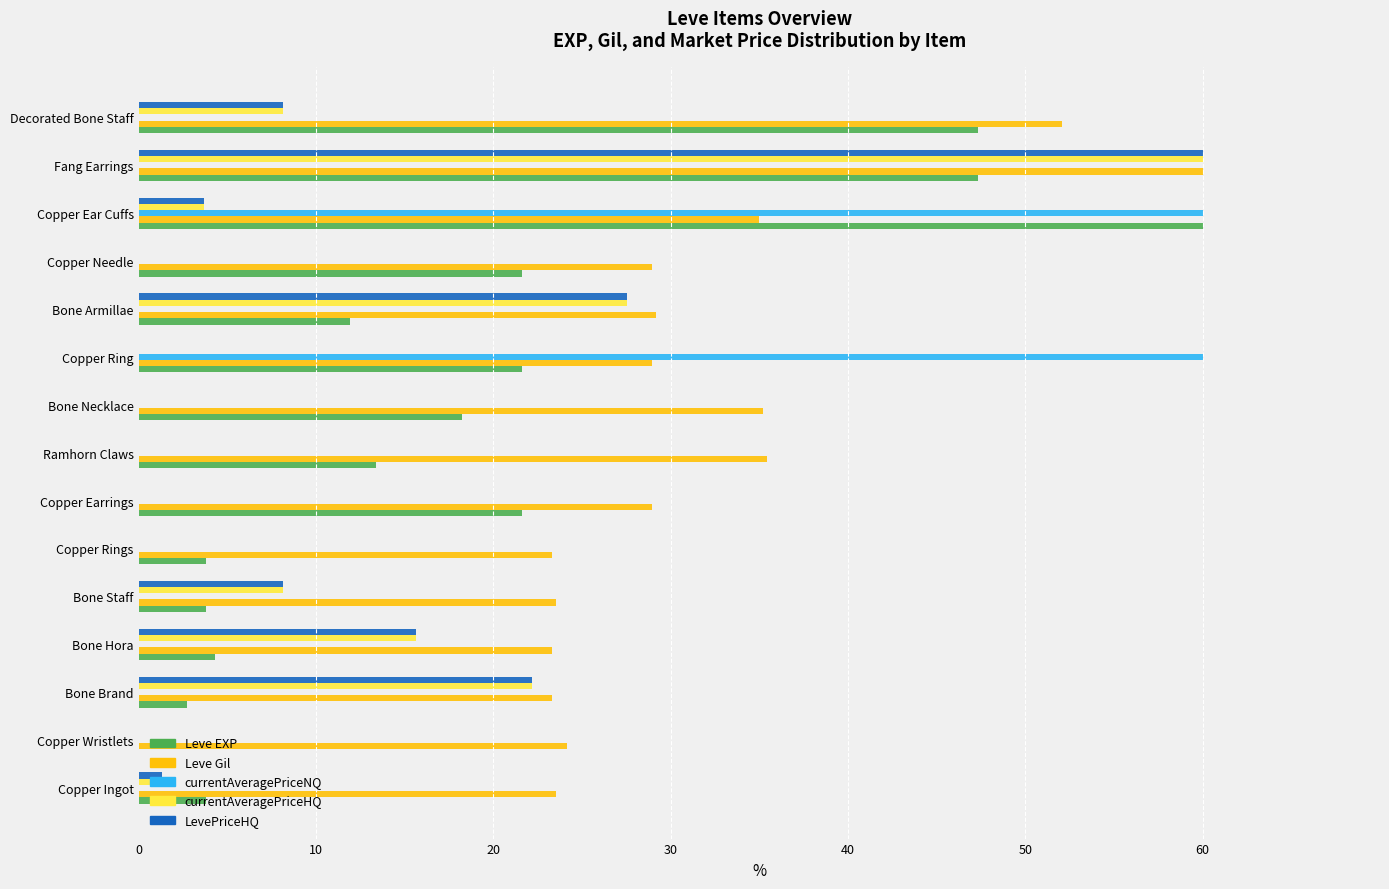

True or false: Leve Gil has a value of 29.0 at Copper Ring.

True